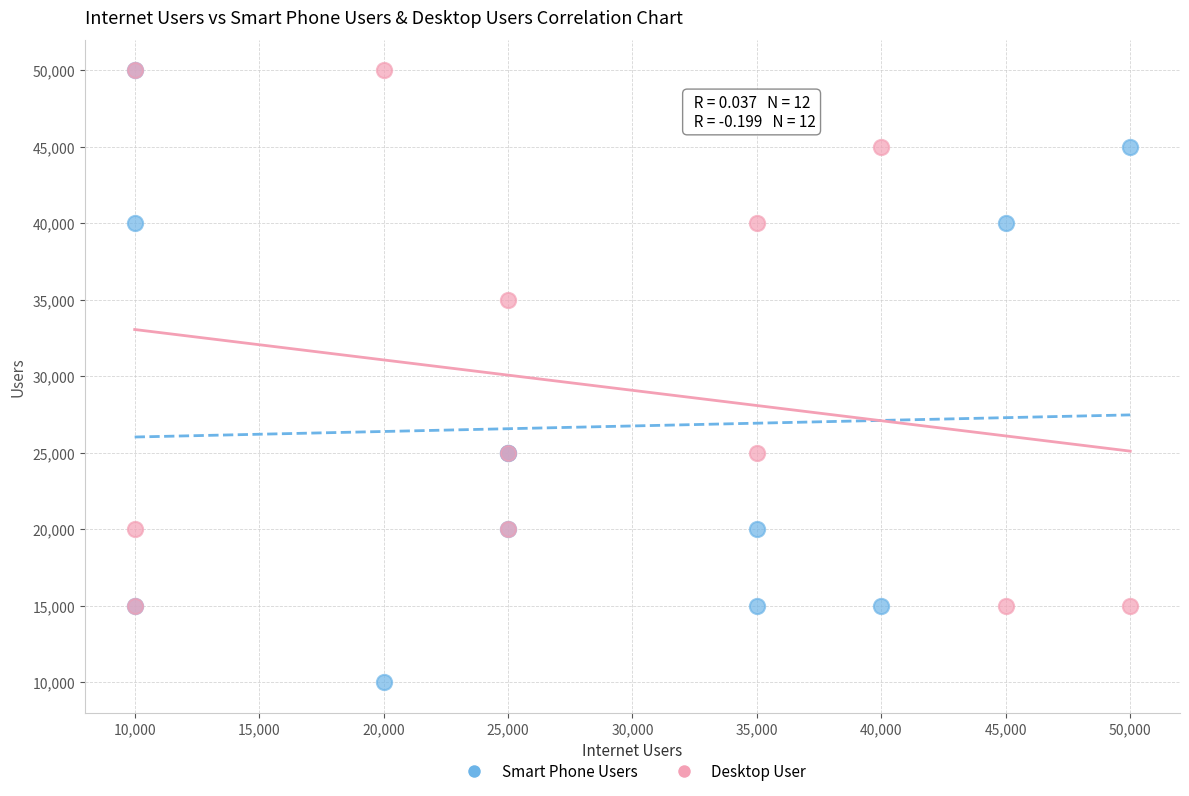

In the Desktop User series, what Y value is closest to 32500?

35000